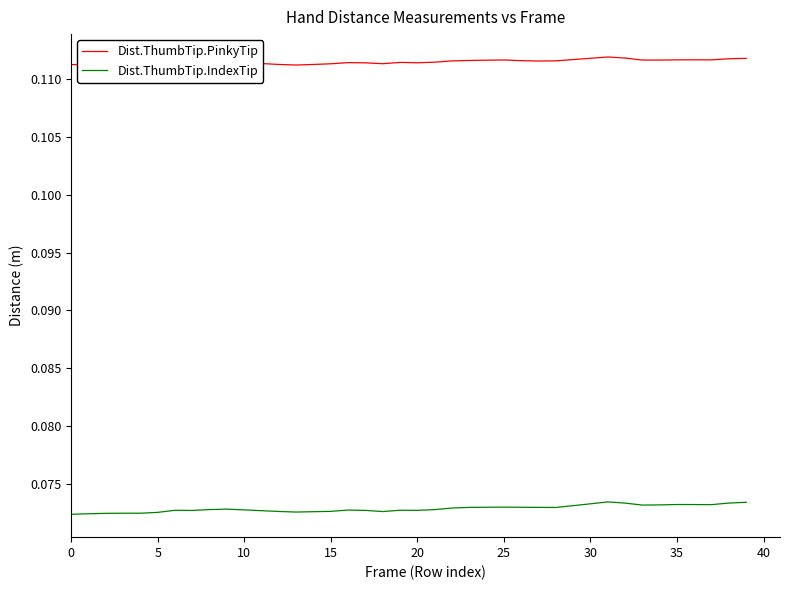

List the series in order of their peak value, highest first.

Dist.ThumbTip.PinkyTip, Dist.ThumbTip.IndexTip